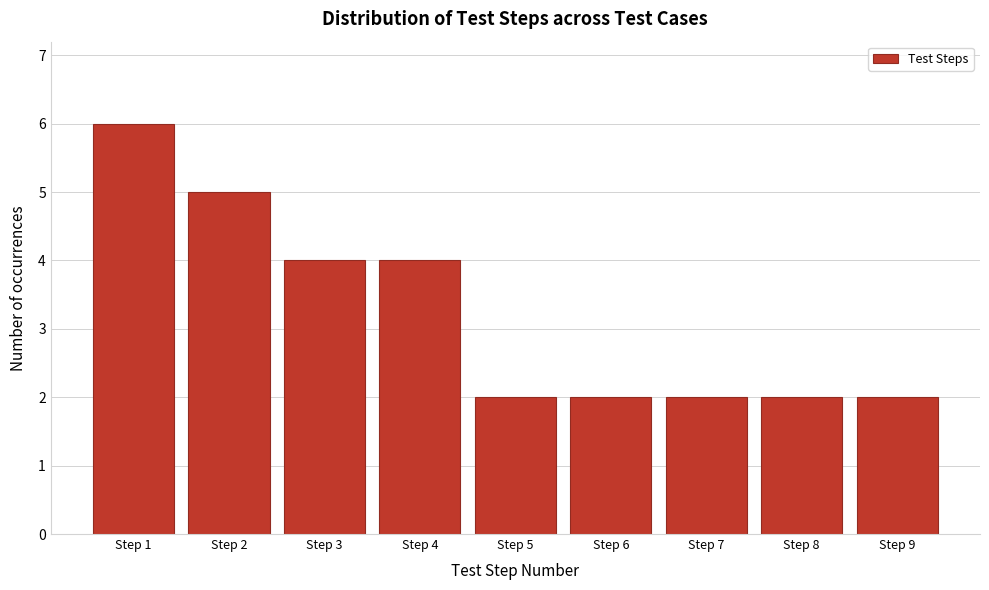

Reading right to left, list all the values displayed in this chart.

2	2	2	2	2	4	4	5	6